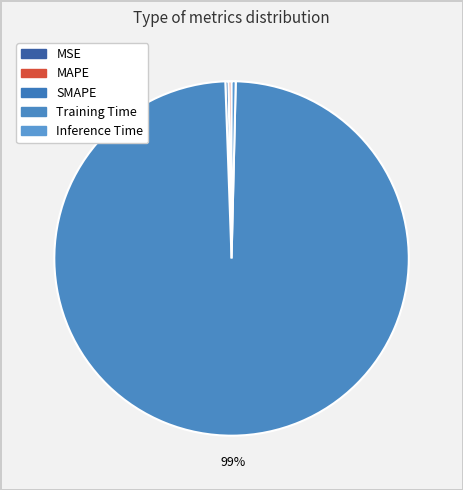

What percentage is NOT represented by Inference Time?

99.6%